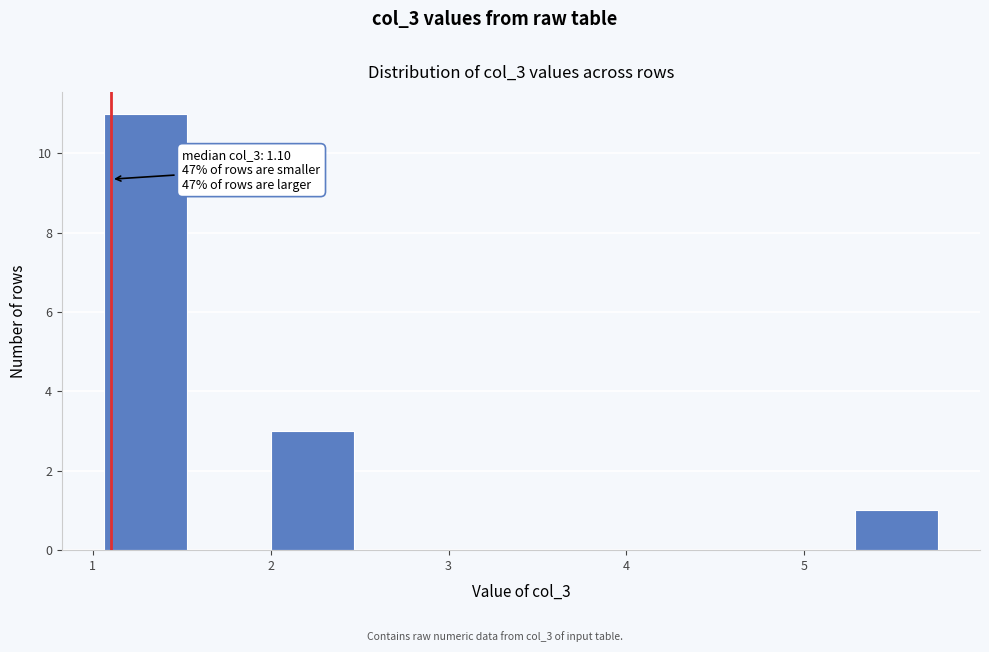

Over which range of the x-axis is the bar tallest?

1.1 to 1.5